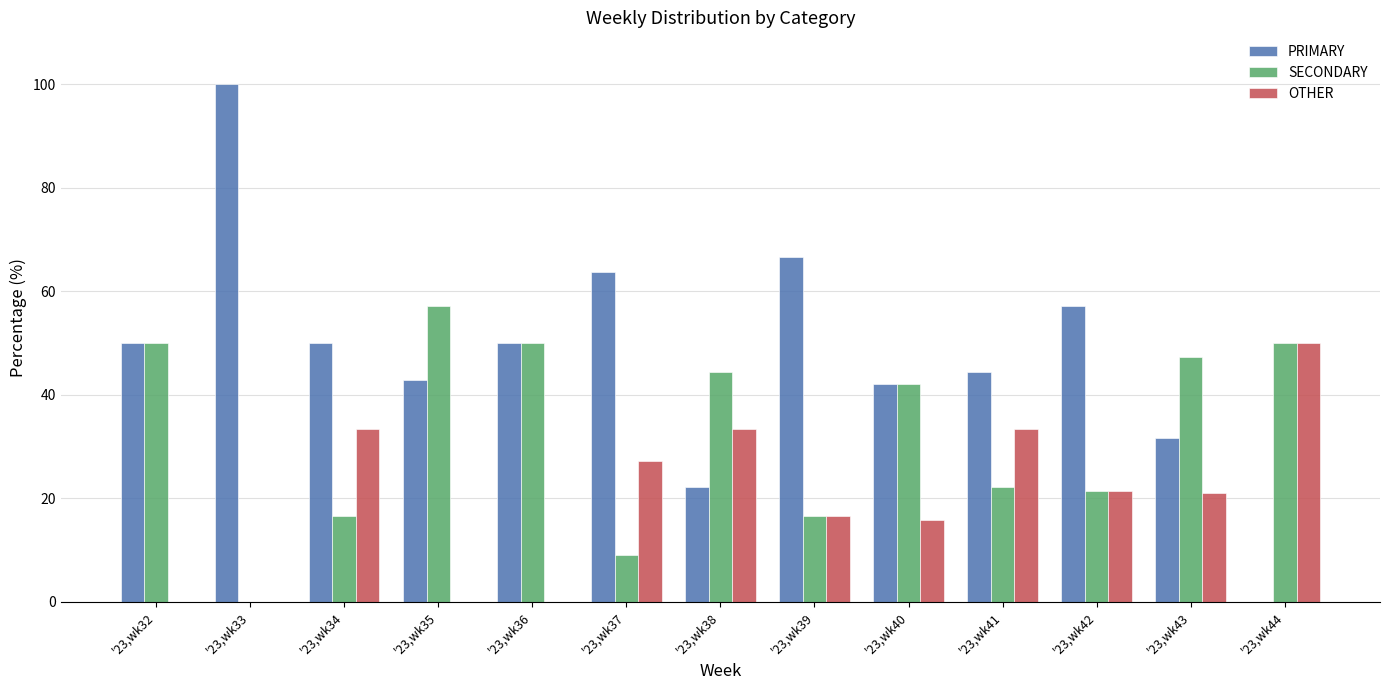

Count the number of data series in this chart.

3